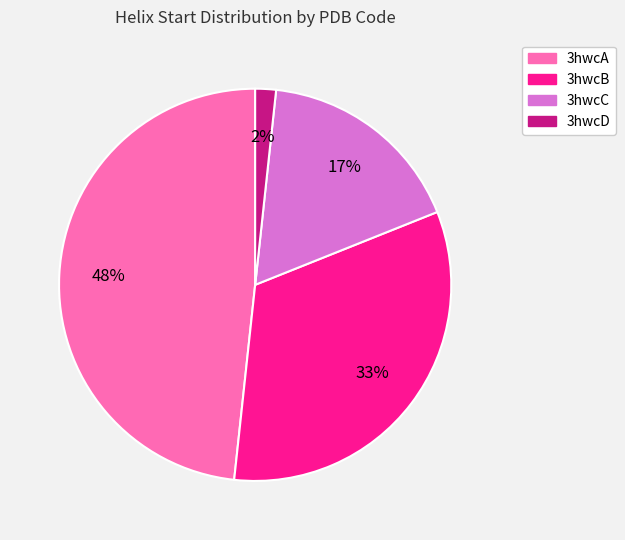

Between 3hwcA and 3hwcB, which is larger?

3hwcA